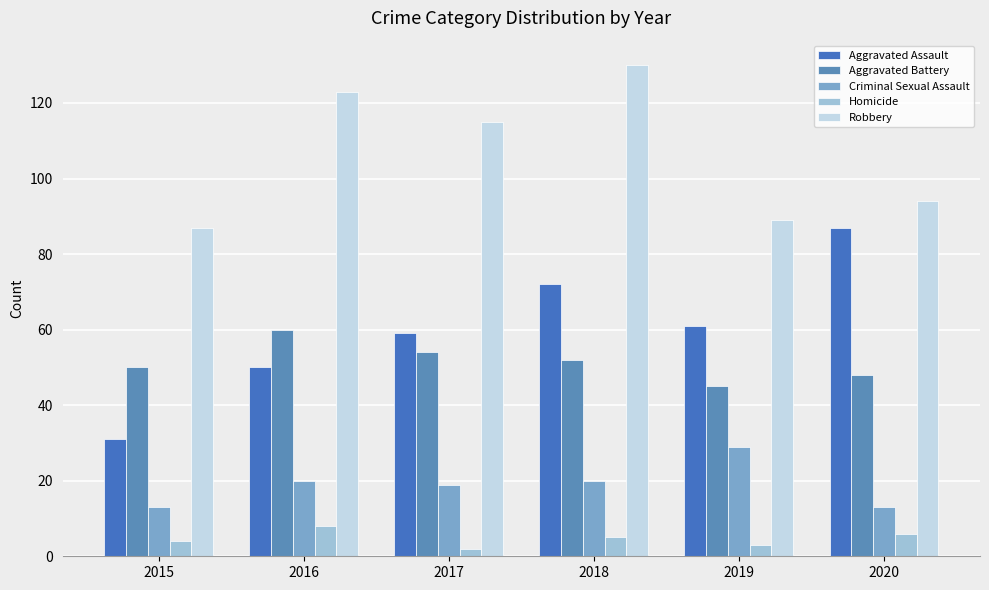

Which category has the lowest value in the Aggravated Battery series?

2019